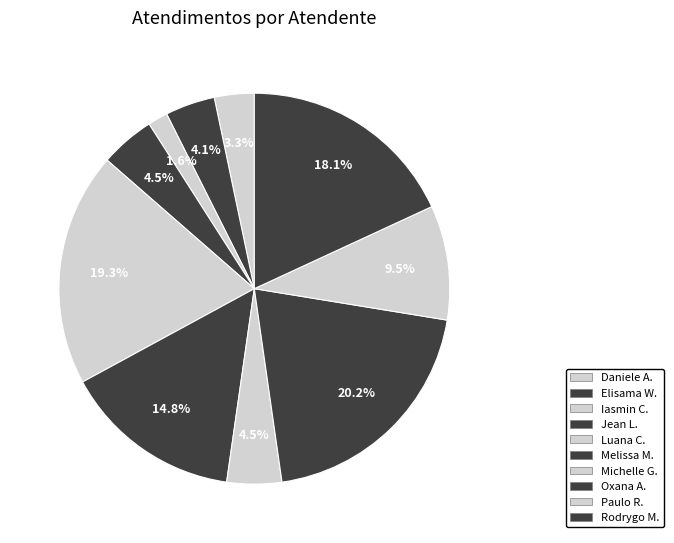

How many slices are in this pie chart?

10